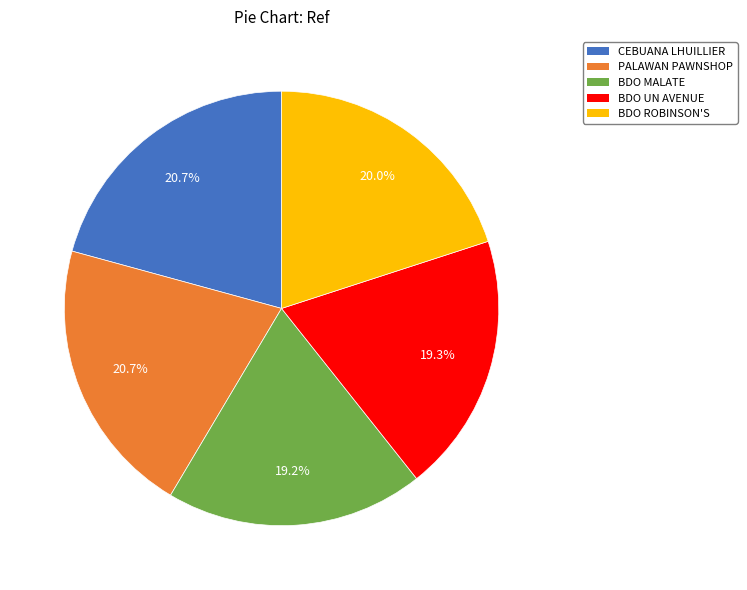

Is there a majority slice in this chart?

No